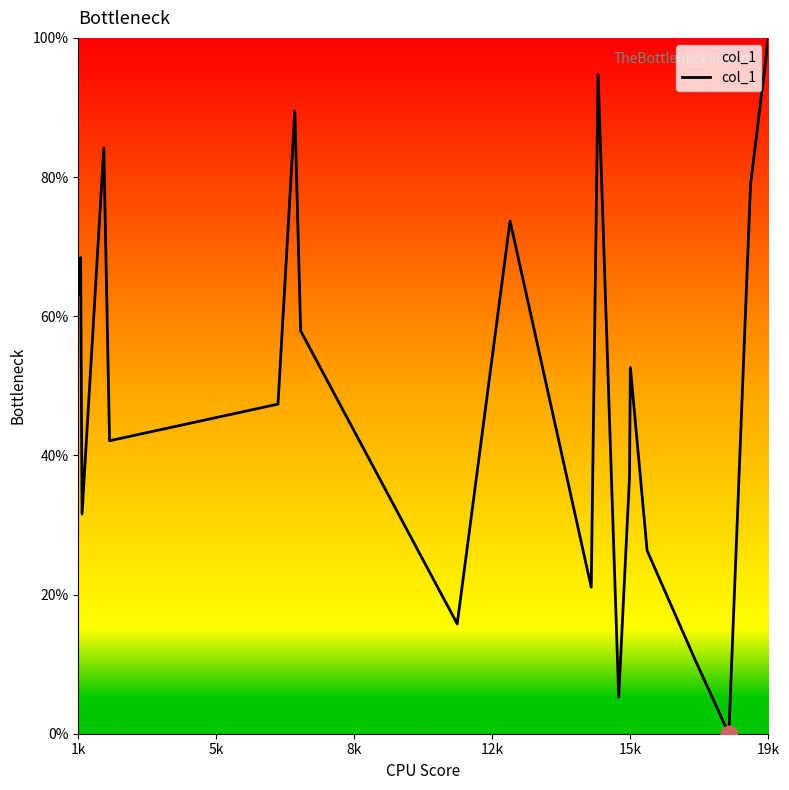

What is the greatest value displayed?

100.0